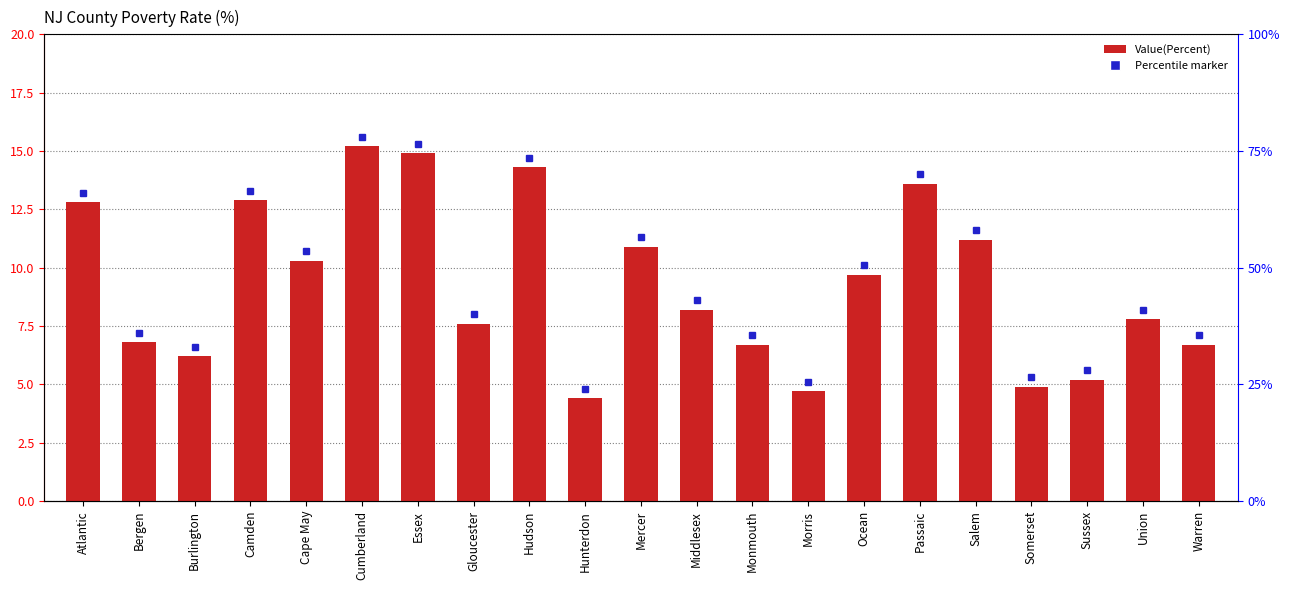

At which label is the value closest to 9?

Ocean